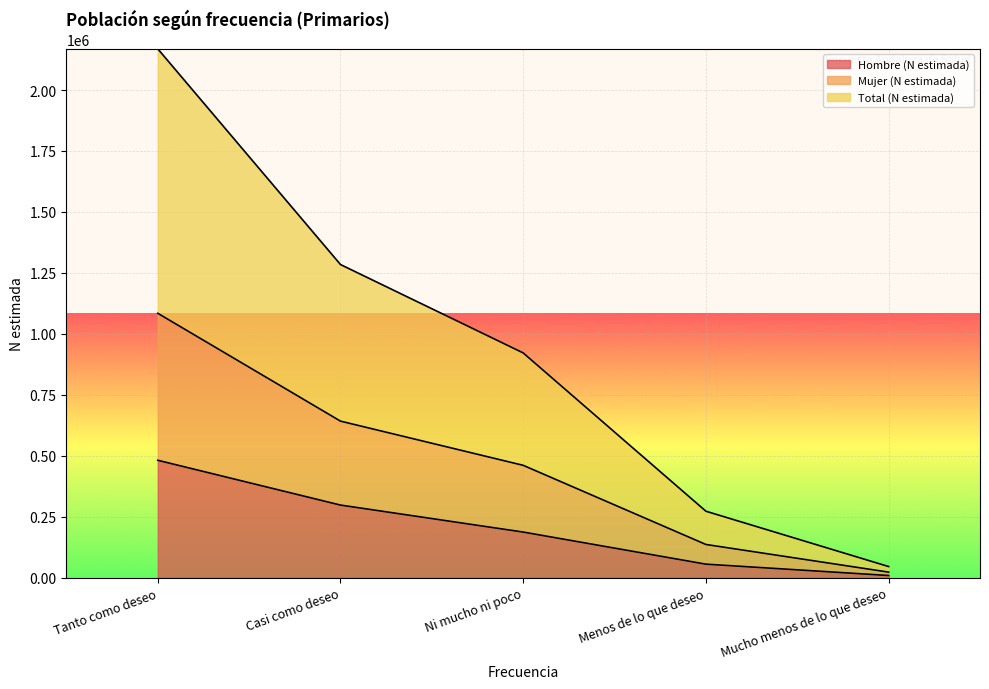

Reading left to right, extract all data points from this chart.

Hombre (N estimada): 481673	297976	187279	55659	9136
Mujer (N estimada): 1084411	642177	460942	136365	22942
Total (N estimada): 2168821	1284354	921883	272729	45884